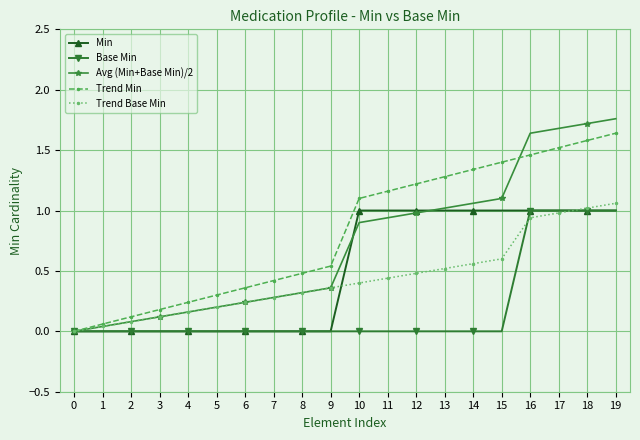

Is the value of Base Min at 13 greater than the value of Avg (Min+Base Min)/2 at 4?

No